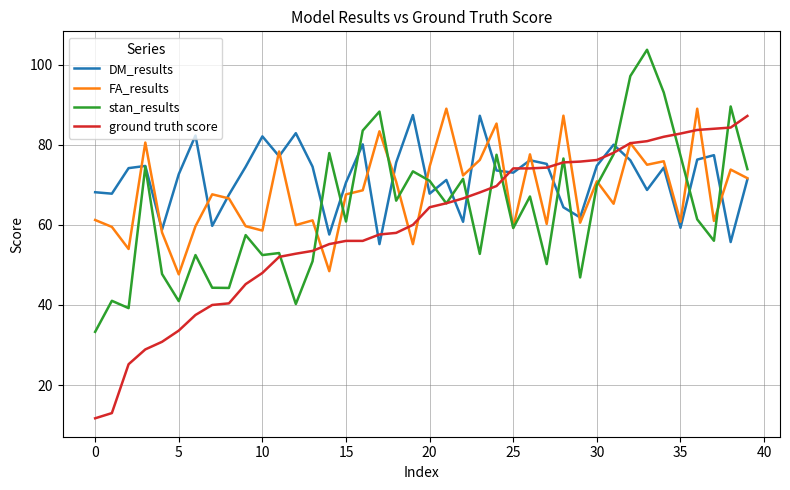

Rank the series by their average value, from lowest to highest.

ground truth score, stan_results, FA_results, DM_results